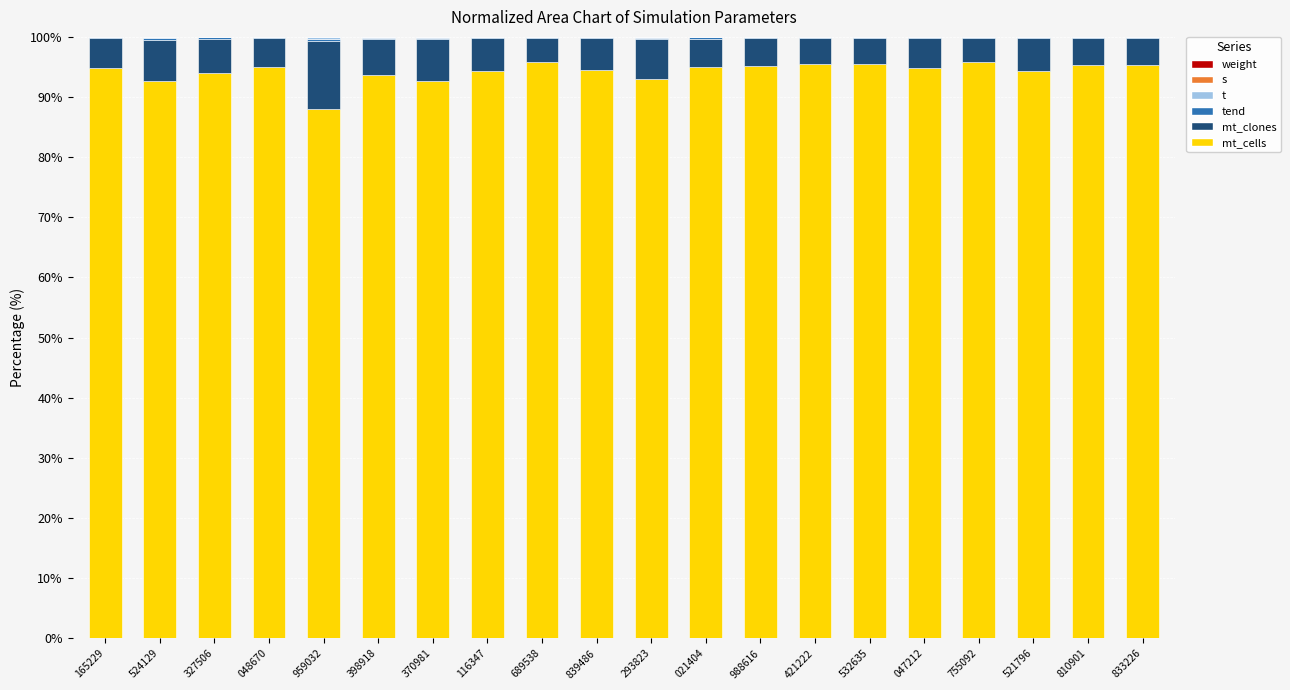

What are all the series names shown in the legend?

mt_cells, mt_clones, tend, t, s, weight